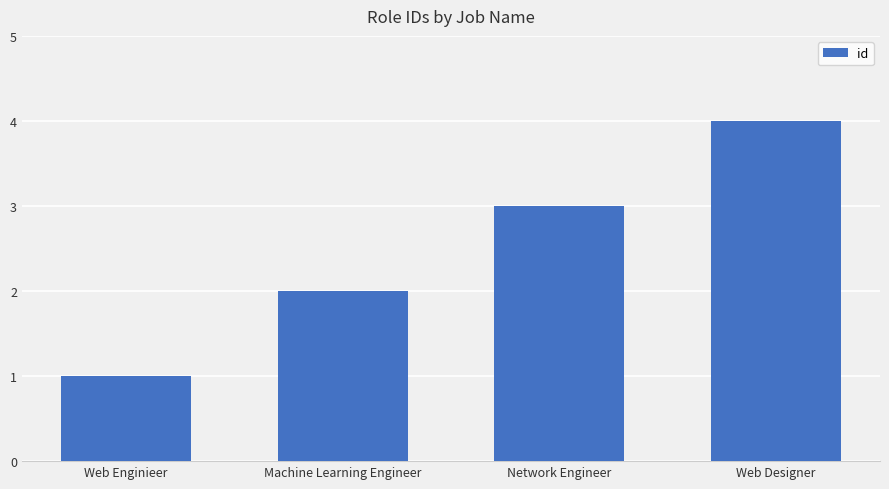

Does the chart contain stacked bars?

No